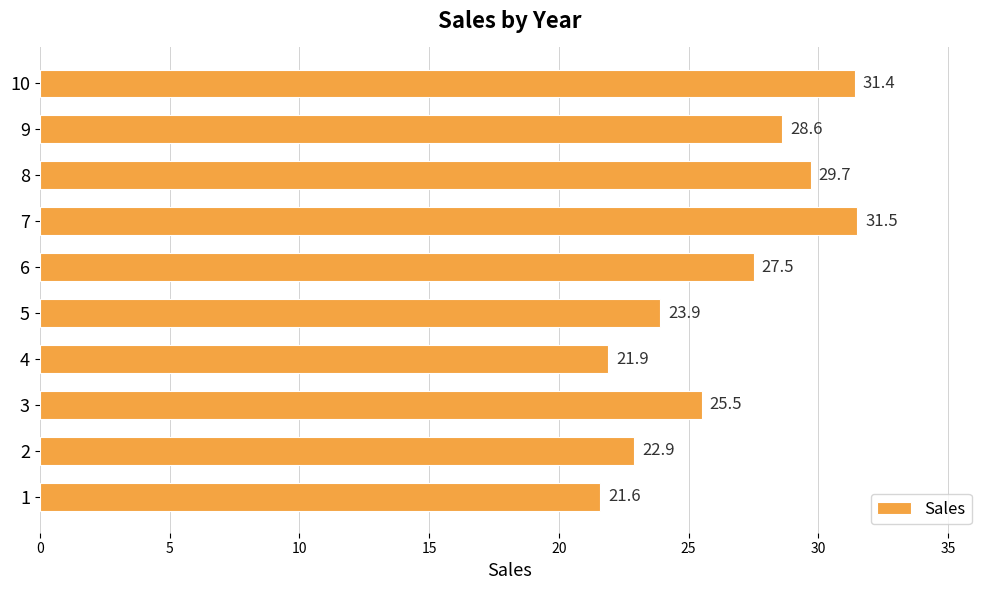

Are the bars grouped side by side (vs. stacked)?

No